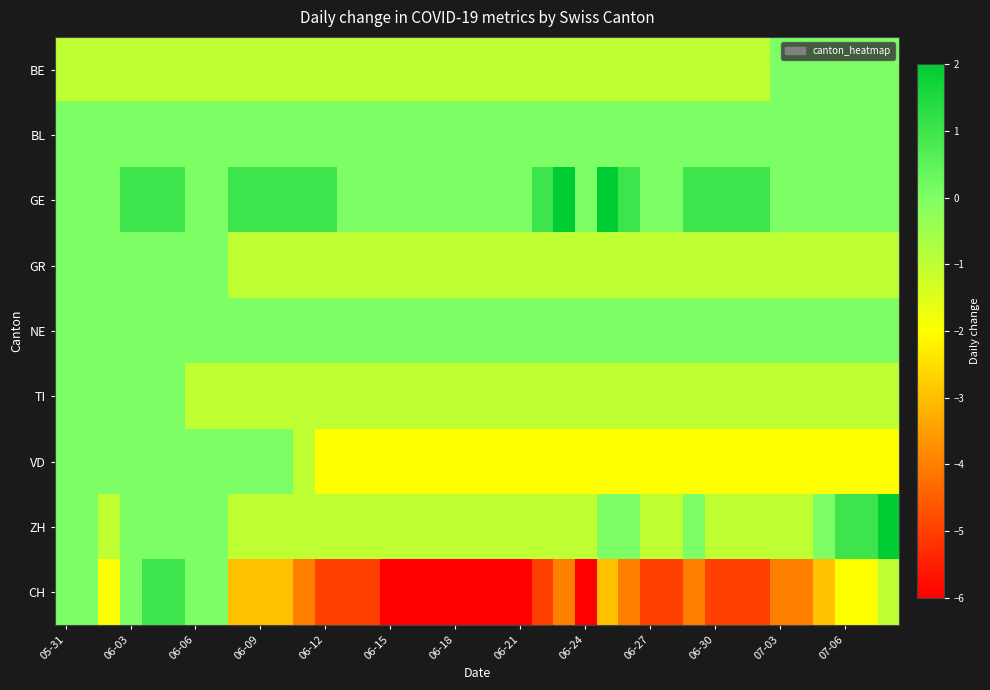

Reading left to right, list all the values displayed in this chart.

BE: -1	-1	-1	-1	-1	-1	-1	-1	-1	-1	-1	-1	-1	-1	-1	-1	-1	-1	-1	-1	-1	-1	-1	-1	-1	-1	-1	-1	-1	-1	-1	-1	-1	0	0	0	0	0	0
BL: 0	0	0	0	0	0	0	0	0	0	0	0	0	0	0	0	0	0	0	0	0	0	0	0	0	0	0	0	0	0	0	0	0	0	0	0	0	0	0
GE: 0	0	0	1	1	1	0	0	1	1	1	1	1	0	0	0	0	0	0	0	0	0	1	2	0	2	1	0	0	1	1	1	1	0	0	0	0	0	0
GR: 0	0	0	0	0	0	0	0	-1	-1	-1	-1	-1	-1	-1	-1	-1	-1	-1	-1	-1	-1	-1	-1	-1	-1	-1	-1	-1	-1	-1	-1	-1	-1	-1	-1	-1	-1	-1
NE: 0	0	0	0	0	0	0	0	0	0	0	0	0	0	0	0	0	0	0	0	0	0	0	0	0	0	0	0	0	0	0	0	0	0	0	0	0	0	0
TI: 0	0	0	0	0	0	-1	-1	-1	-1	-1	-1	-1	-1	-1	-1	-1	-1	-1	-1	-1	-1	-1	-1	-1	-1	-1	-1	-1	-1	-1	-1	-1	-1	-1	-1	-1	-1	-1
VD: 0	0	0	0	0	0	0	0	0	0	0	-1	-2	-2	-2	-2	-2	-2	-2	-2	-2	-2	-2	-2	-2	-2	-2	-2	-2	-2	-2	-2	-2	-2	-2	-2	-2	-2	-2
ZH: 0	0	-1	0	0	0	0	0	-1	-1	-1	-1	-1	-1	-1	-1	-1	-1	-1	-1	-1	-1	-1	-1	-1	0	0	-1	-1	0	-1	-1	-1	-1	-1	0	1	1	2
CH: 0	0	-2	0	1	1	0	0	-3	-3	-3	-4	-5	-5	-5	-6	-6	-6	-6	-6	-6	-6	-5	-4	-6	-3	-4	-5	-5	-4	-5	-5	-5	-4	-4	-3	-2	-2	-1